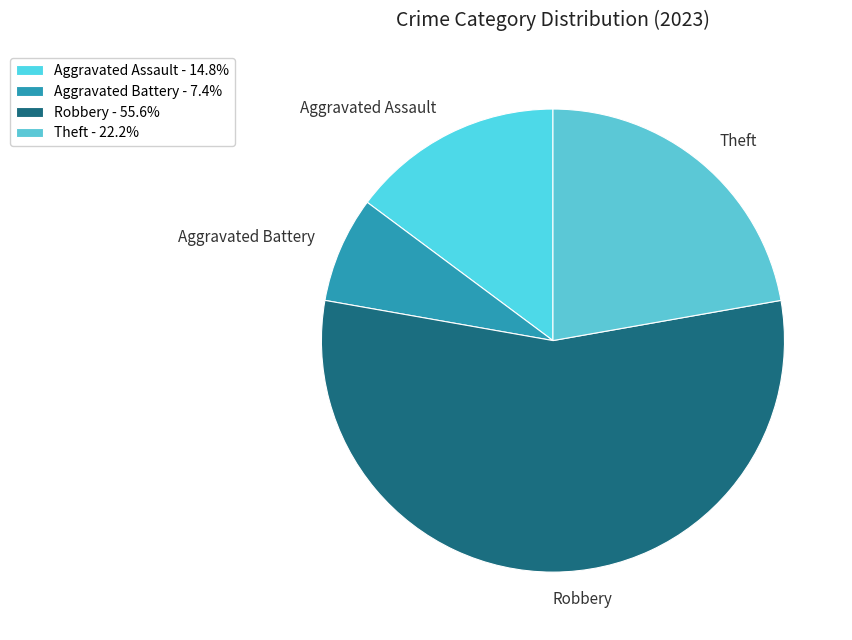

Count the number of slices in the pie.

4